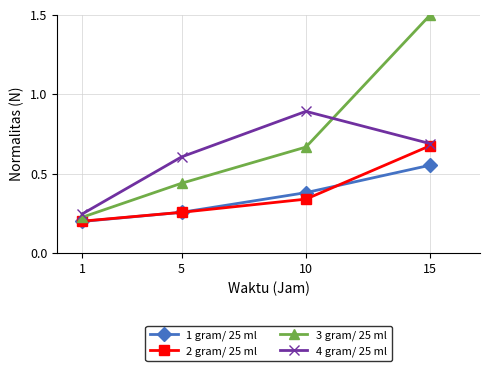

Does the chart display data point markers on the line(s)?

Yes